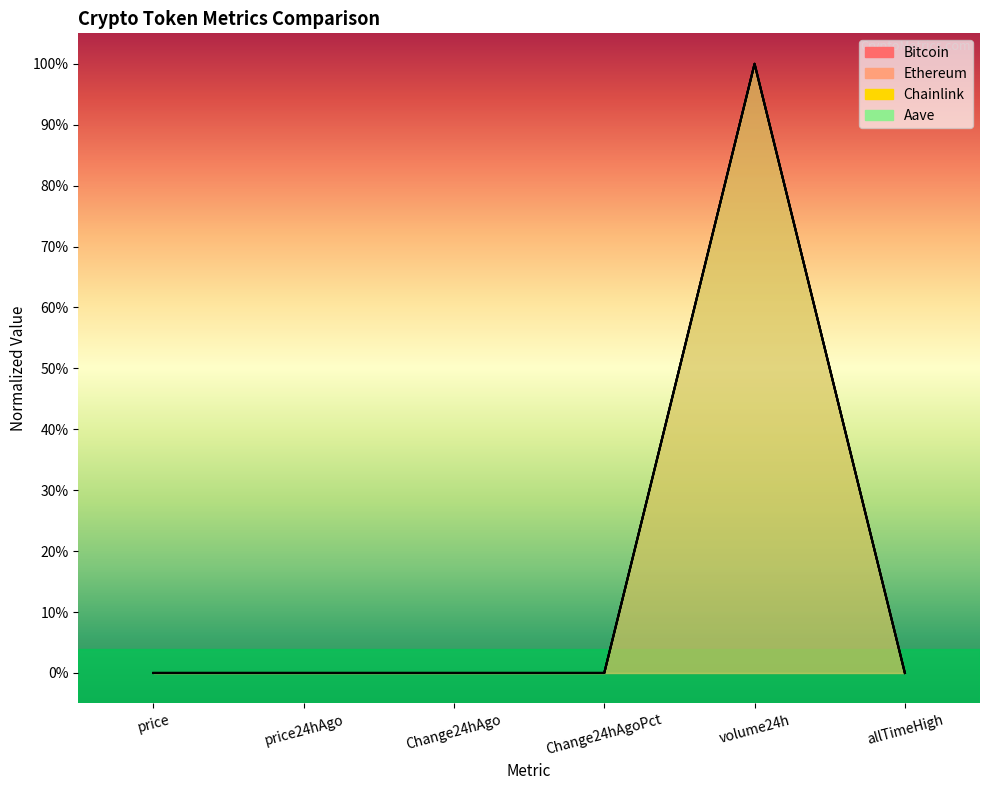

Rank the series by their maximum value, from highest to lowest.

Bitcoin, Ethereum, Chainlink, Aave